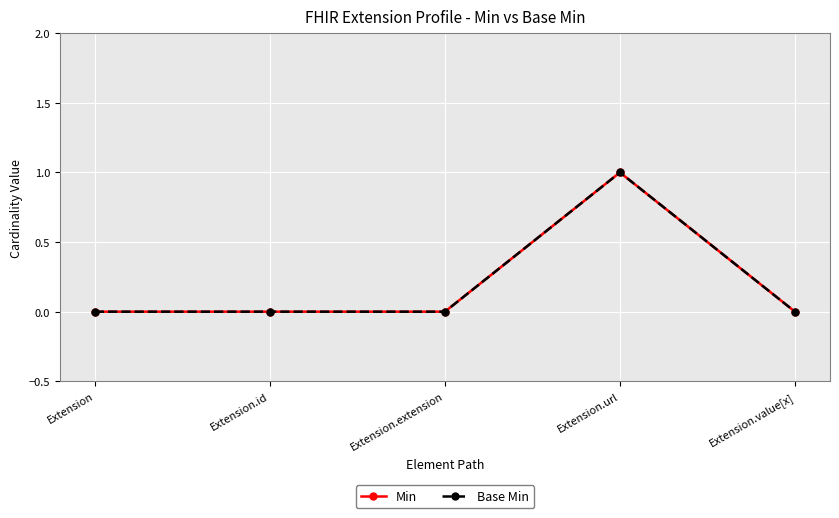

True or false: Base Min and Min cross at least once.

False